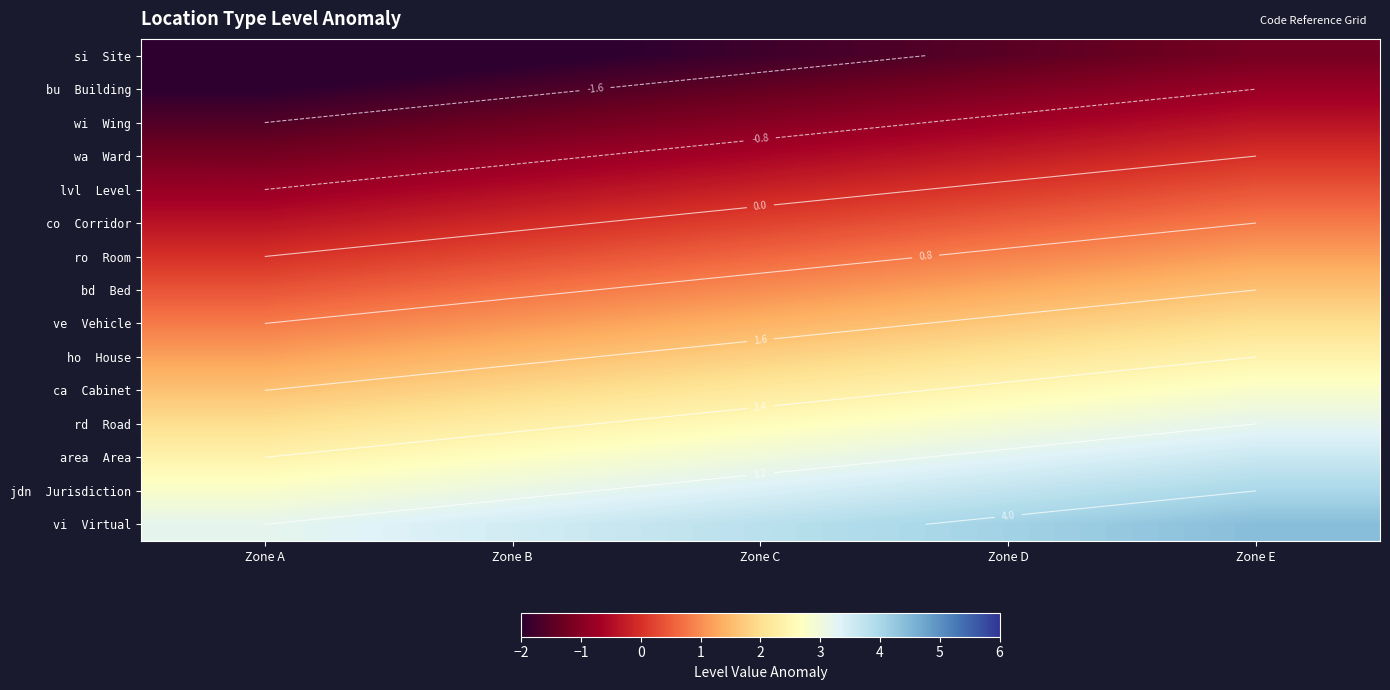

Is it true that ro Room equals 1.2 at Zone E?

True